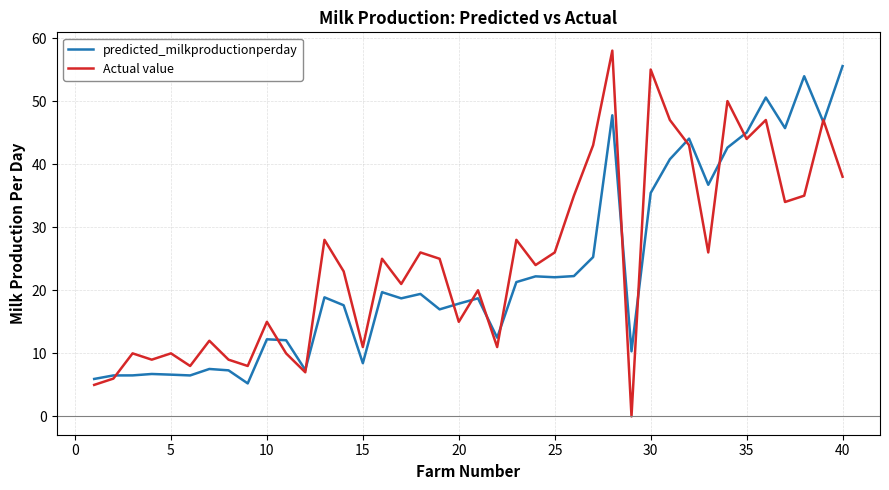

What is the greatest value displayed?

58.0